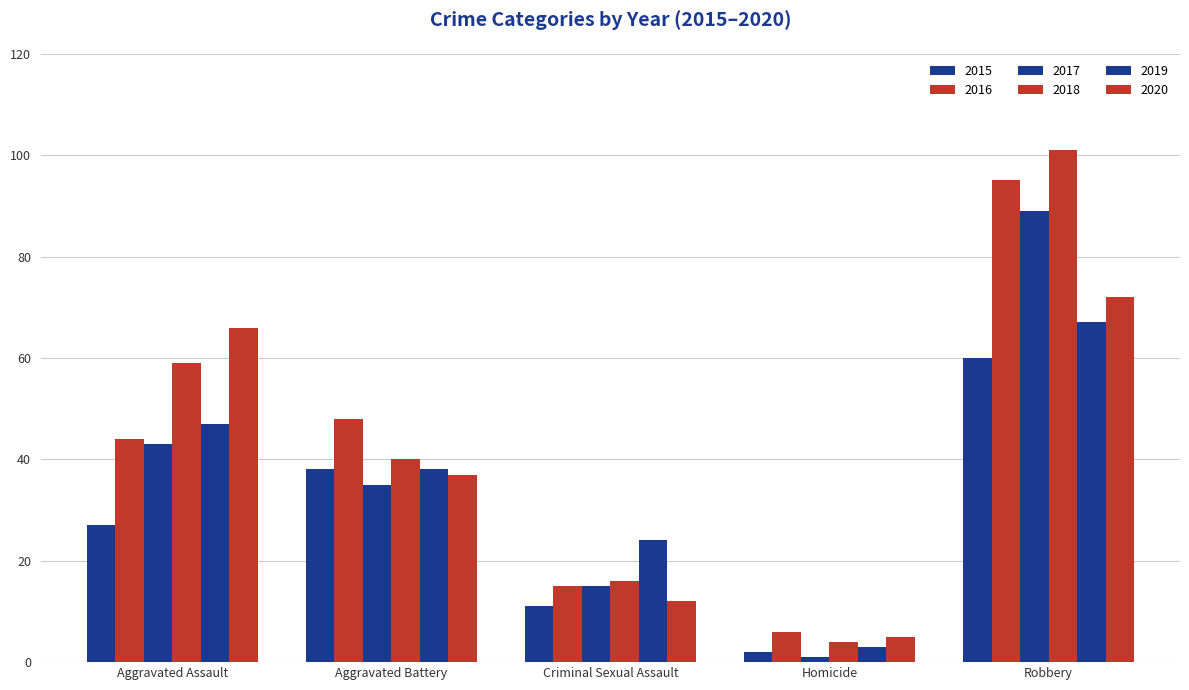

How many bars are there in total?

30